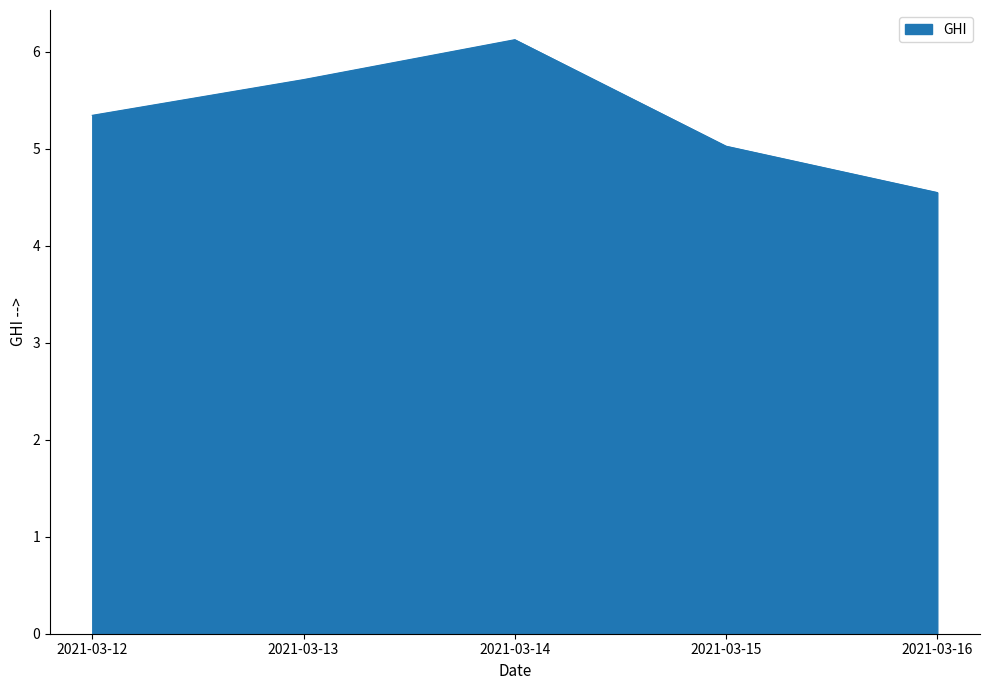

Approximately how many times larger is the value at 2021-03-16 compared to 2021-03-13?

0.8